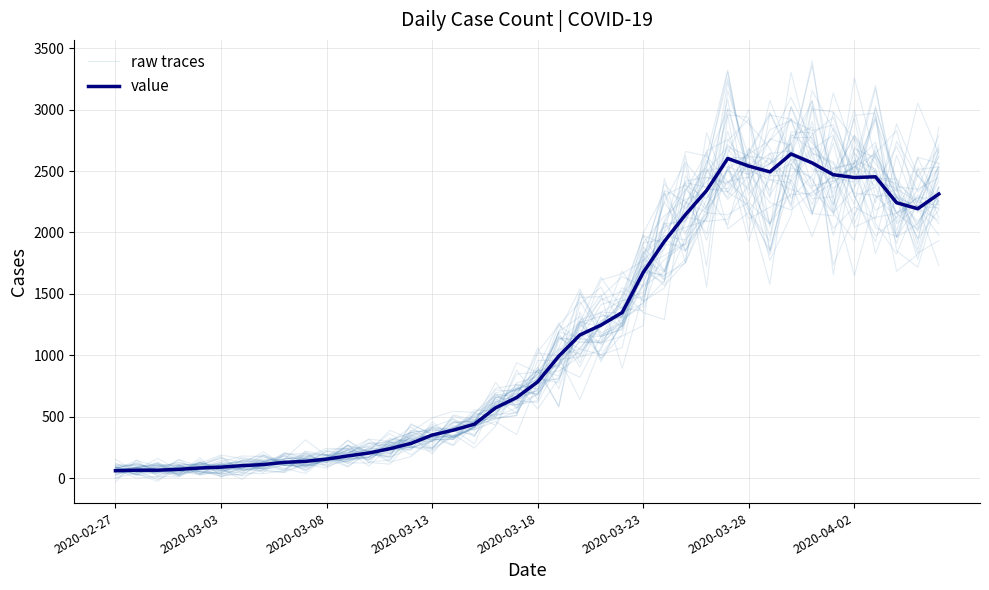

True or false: raw traces and value intersect in this chart.

True